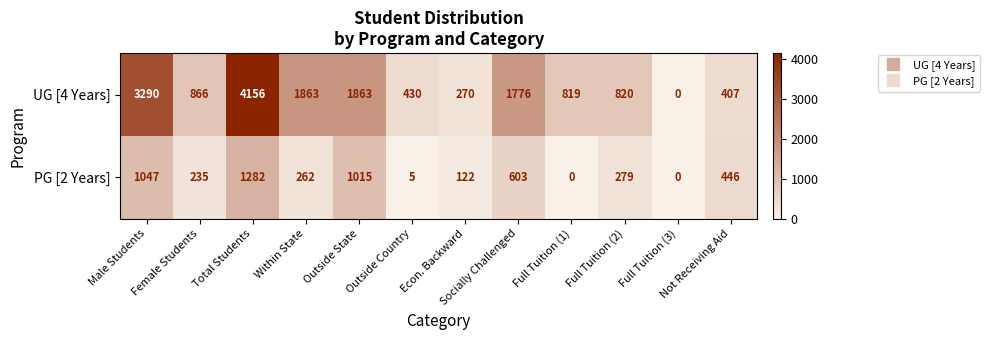

Rank the series by their average value, from highest to lowest.

UG [4 Years], PG [2 Years]